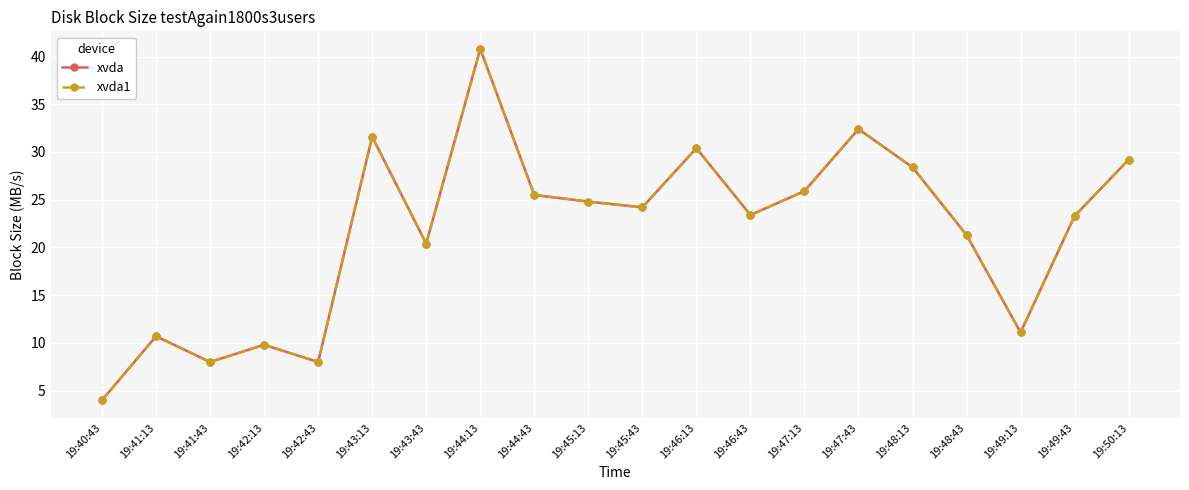

What is the sum of the xvda values at 19:45:13 and 19:47:43?

57.2